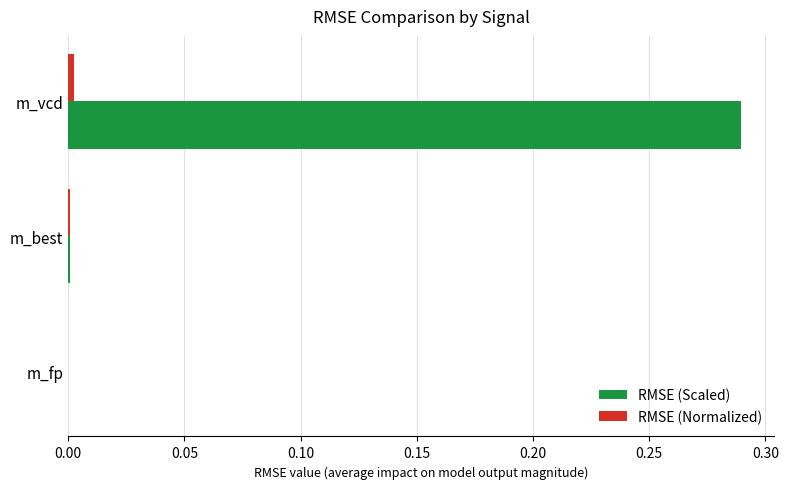

Which series has the largest total across all categories?

RMSE (Scaled)